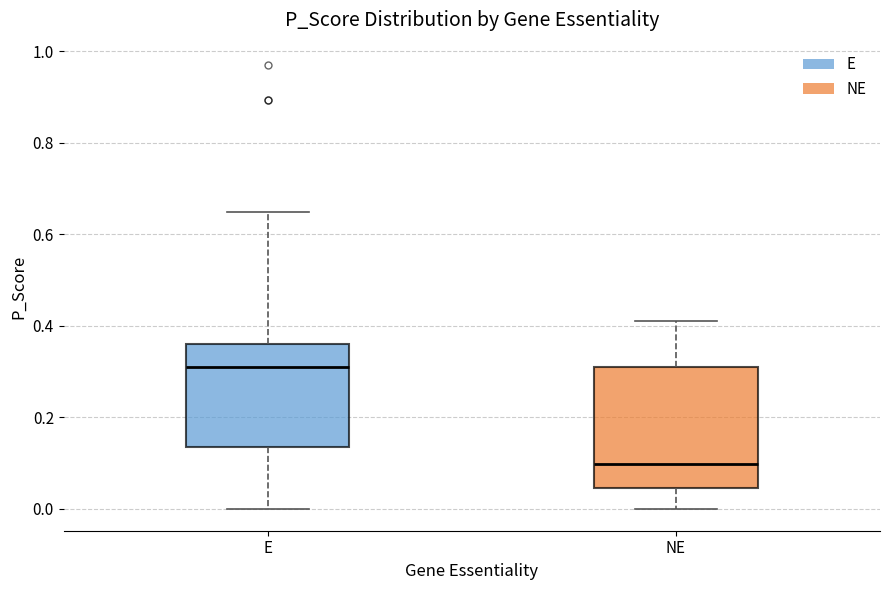

Which box's median line is the lowest?

NE